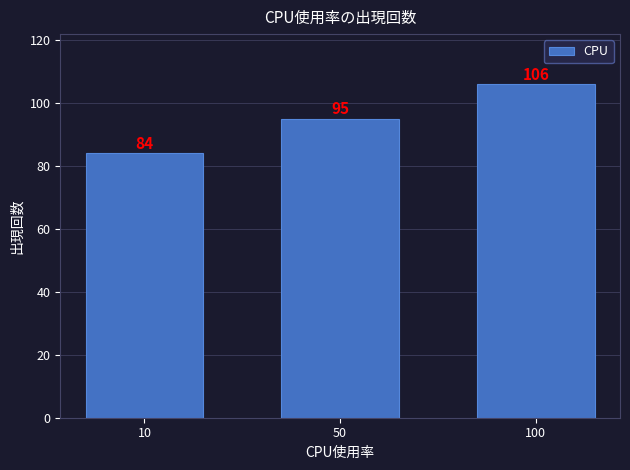

Which label corresponds to the smallest value in the chart?

10